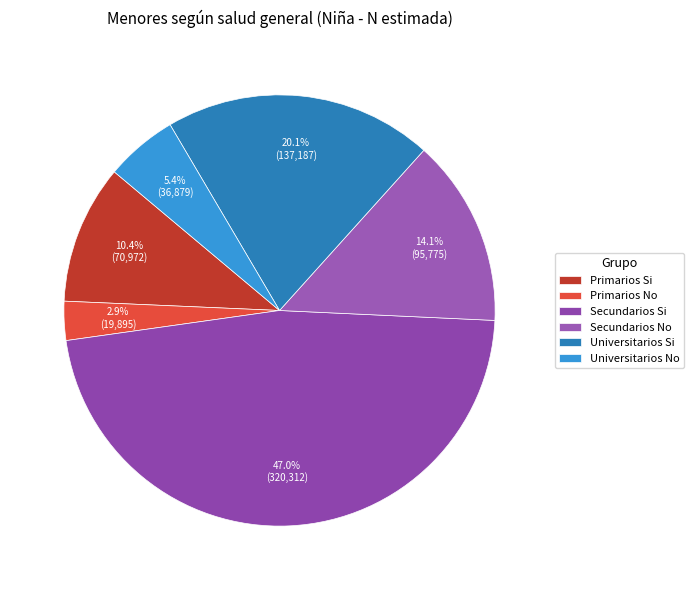

How many segments does this pie chart have?

6